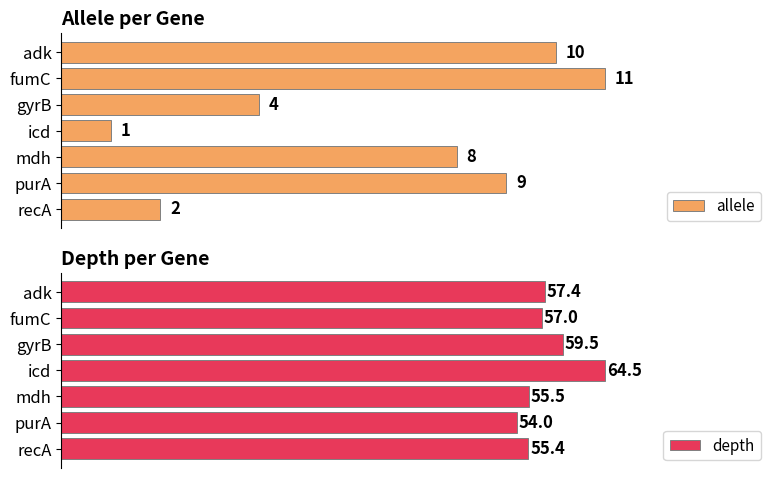

Which series has the largest range (max minus min)?

depth